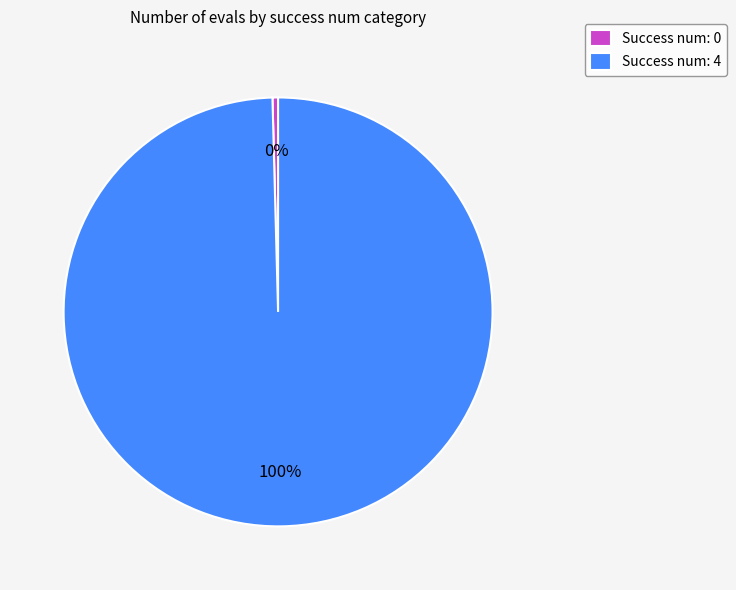

Which slice represents more than half of the pie?

Success num: 4